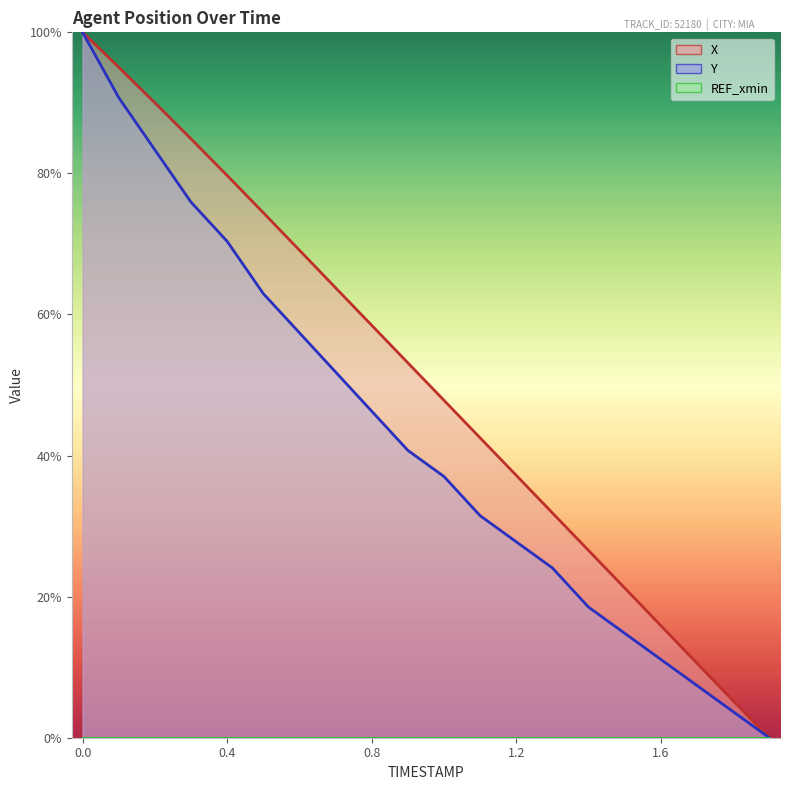

What is the label of the 19th point from the right?

0.1